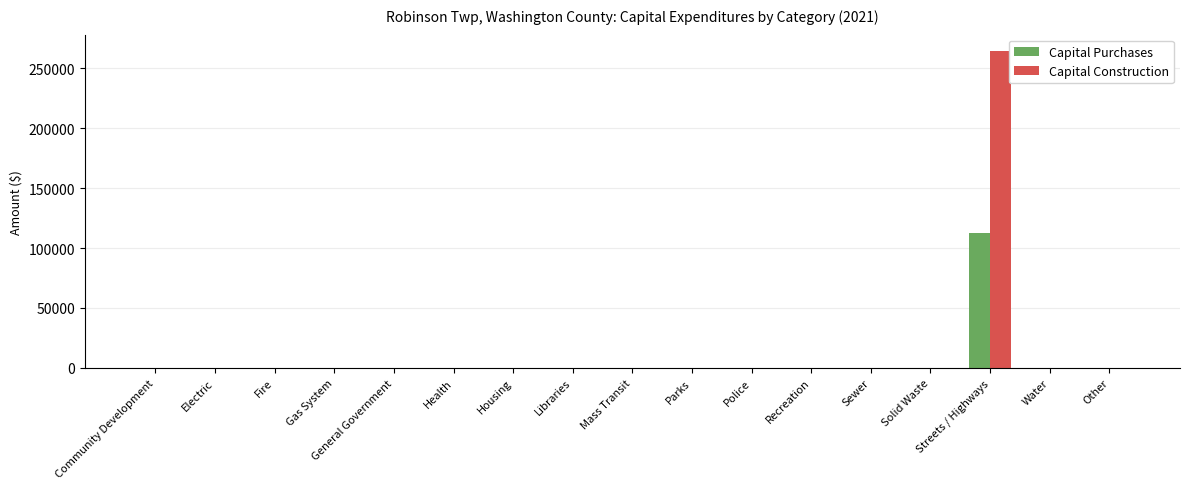

What is the sum of all Capital Purchases values?

112850